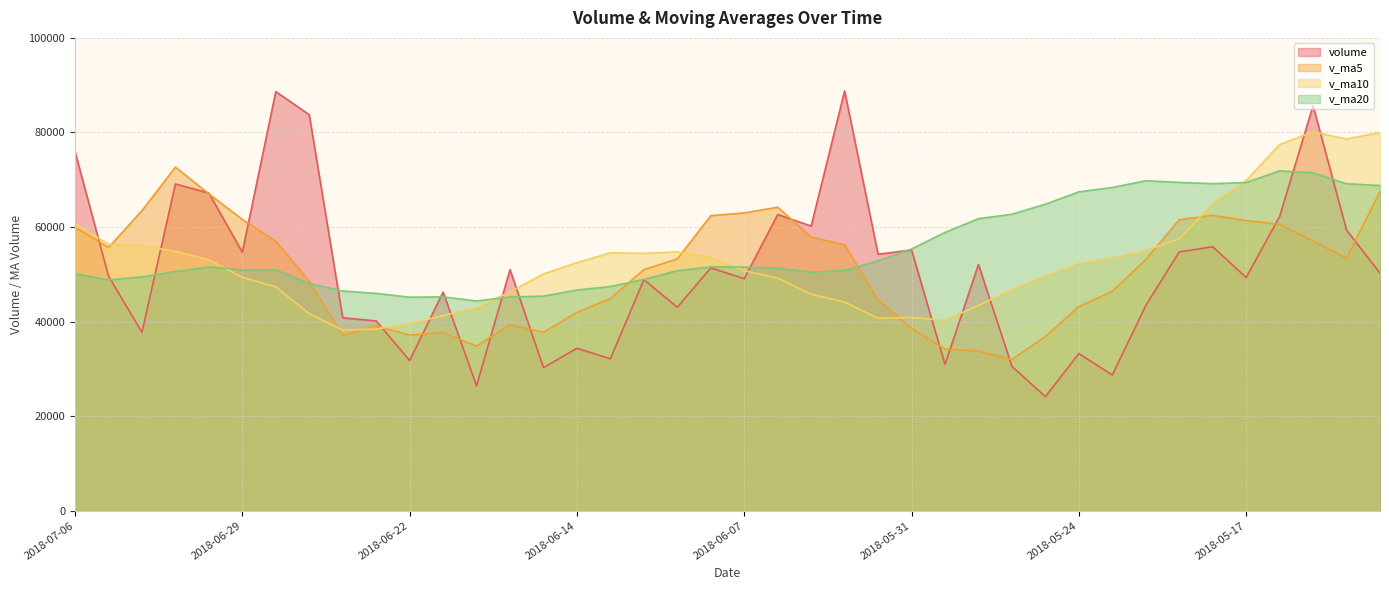

What is the sum of all v_ma20 values?

2218770.5